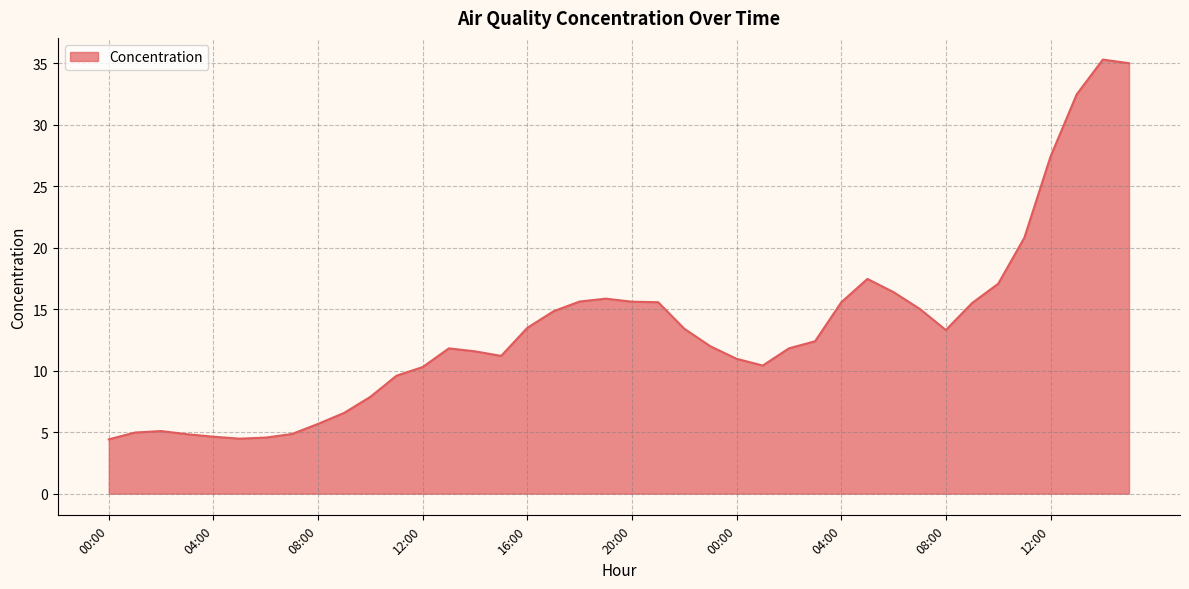

What is the maximum value shown in the chart?

35.3